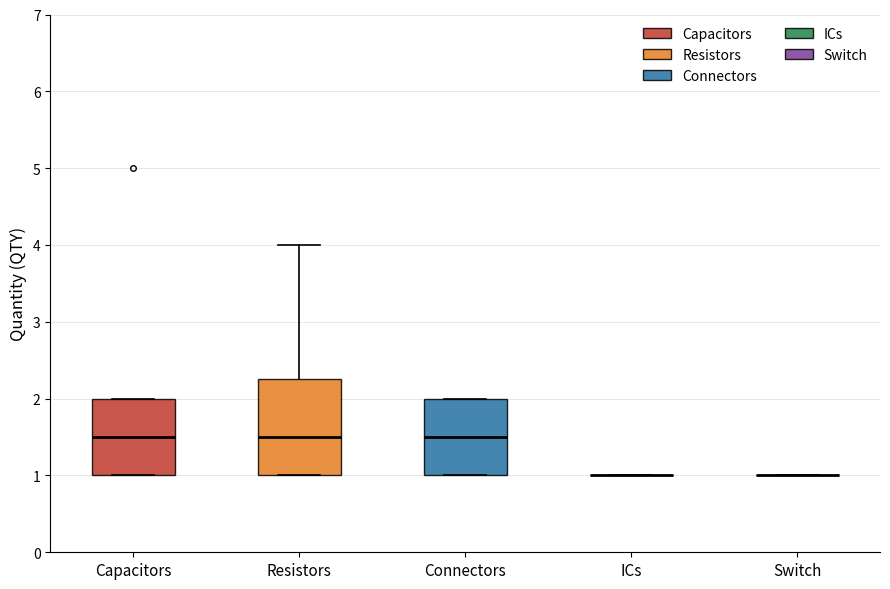

Where does the median line of the box for Capacitors sit on the y-axis? The values are not printed on the chart, so give them approximately, as read against the axis.

1.5